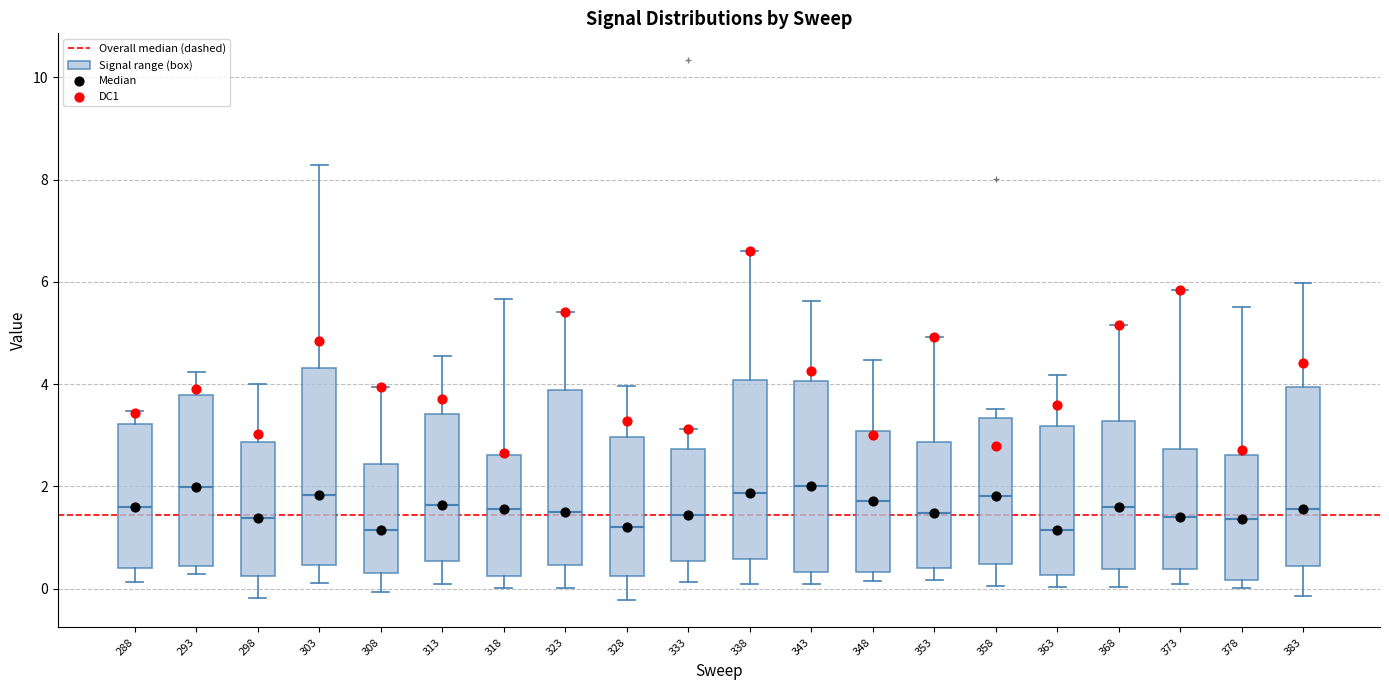

Reading left to right, read every box against the y-axis: the position of its median line, the range the box covers, and the ends of its whiskers. The values are not printed on the chart, so give them approximately, as read against the axis.

288: median 1.6, box 0.4 to 3.2, whiskers 0.2 to 3.4
293: median 2.0, box 0.4 to 3.8, whiskers 0.2 to 4.2
298: median 1.4, box 0.2 to 2.8, whiskers -0.2 to 4.0
303: median 1.8, box 0.4 to 4.4, whiskers 0.2 to 8.2
308: median 1.2, box 0.4 to 2.4, whiskers 0.0 to 4.0
313: median 1.6, box 0.6 to 3.4, whiskers 0.0 to 4.6
318: median 1.6, box 0.2 to 2.6, whiskers 0.0 to 5.6
323: median 1.4, box 0.4 to 3.8, whiskers 0.0 to 5.4
328: median 1.2, box 0.2 to 3.0, whiskers -0.2 to 4.0
333: median 1.4, box 0.6 to 2.8, whiskers 0.2 to 3.2
338: median 1.8, box 0.6 to 4.0, whiskers 0.0 to 6.6
343: median 2.0, box 0.4 to 4.0, whiskers 0.0 to 5.6
348: median 1.8, box 0.4 to 3.0, whiskers 0.2 to 4.4
353: median 1.4, box 0.4 to 2.8, whiskers 0.2 to 5.0
358: median 1.8, box 0.4 to 3.4, whiskers 0.0 to 3.6
363: median 1.2, box 0.2 to 3.2, whiskers 0.0 to 4.2
368: median 1.6, box 0.4 to 3.2, whiskers 0.0 to 5.2
373: median 1.4, box 0.4 to 2.8, whiskers 0.0 to 5.8
378: median 1.4, box 0.2 to 2.6, whiskers 0.0 to 5.6
383: median 1.6, box 0.4 to 4.0, whiskers -0.2 to 6.0